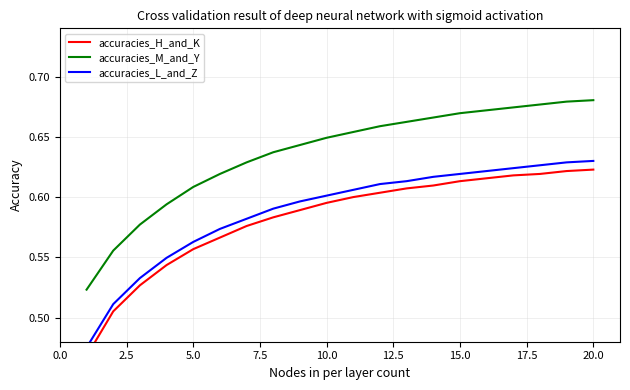

Count the accuracies_H_and_K values in the range 0 to 1.

20